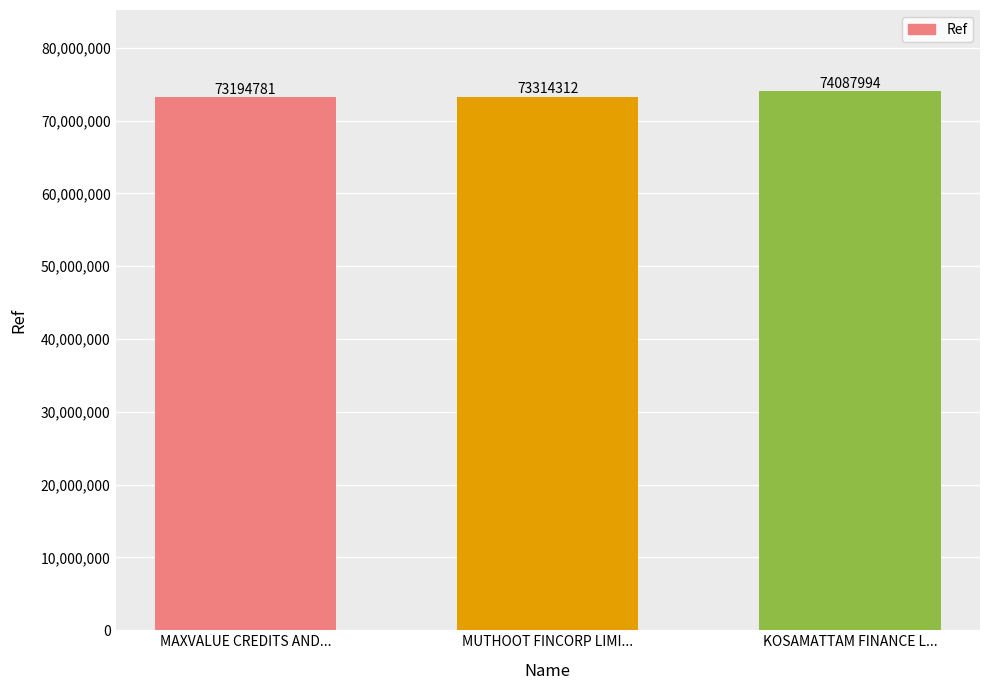

How many distinct data groups are displayed?

1